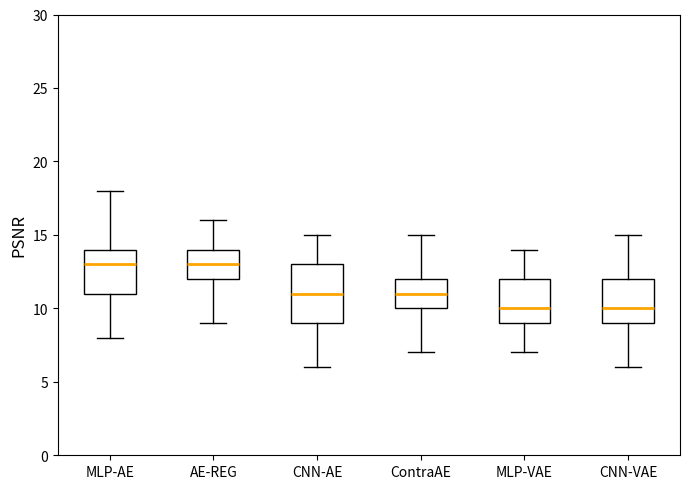

Where does the median line of the box for MLP-AE sit on the y-axis? The values are not printed on the chart, so give them approximately, as read against the axis.

13